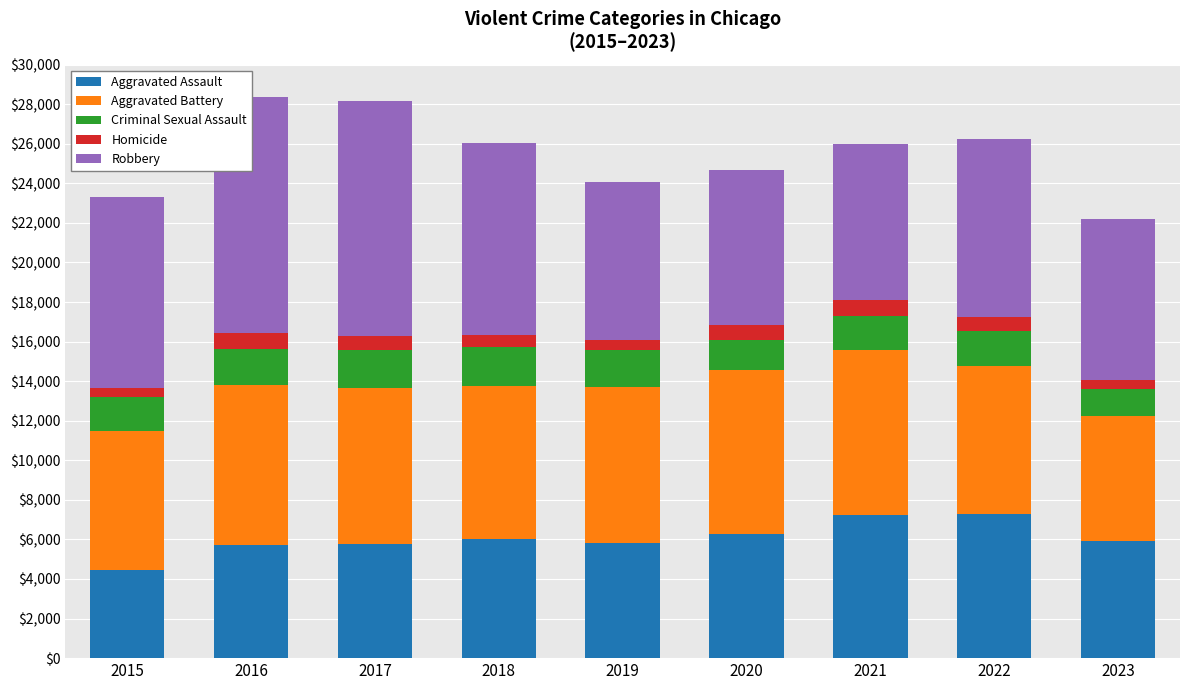

How many bars are there in total?

45